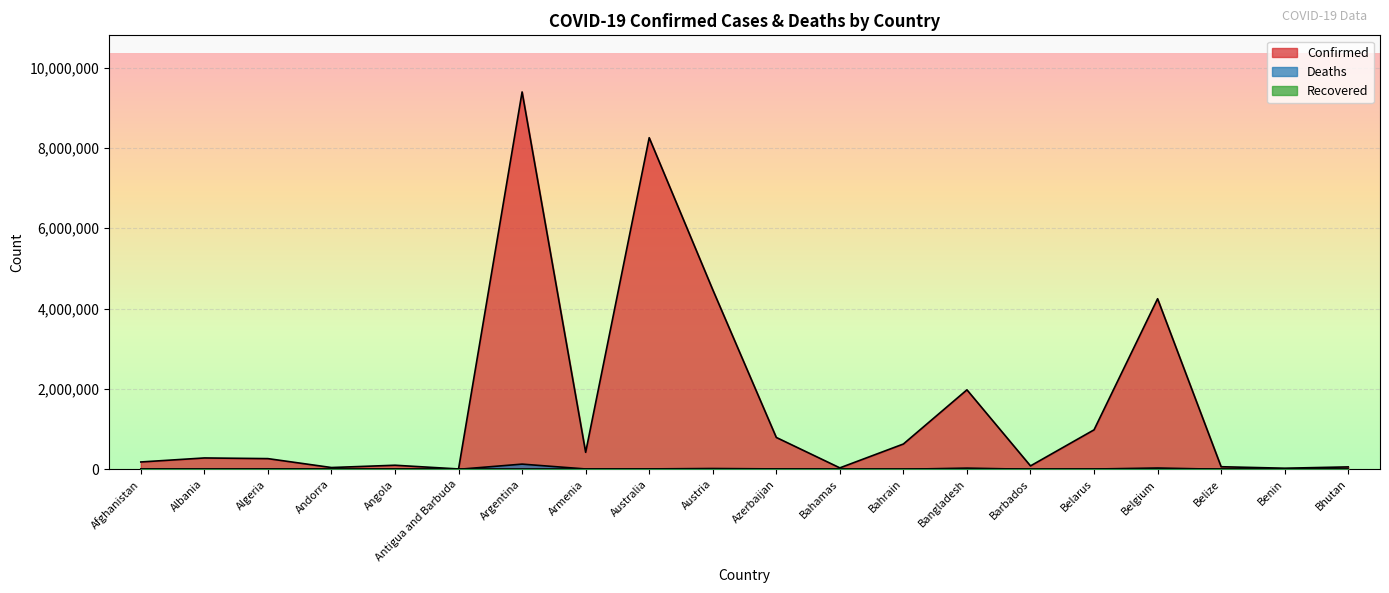

What is the label of the 1st point from the right?

Bhutan